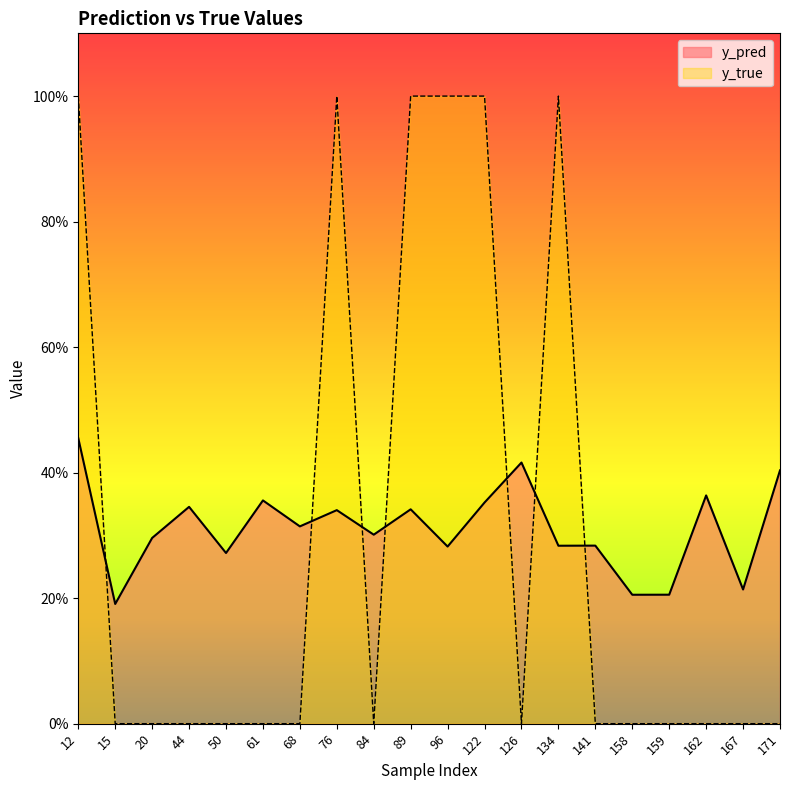

Does the chart display data point markers on the line(s)?

No